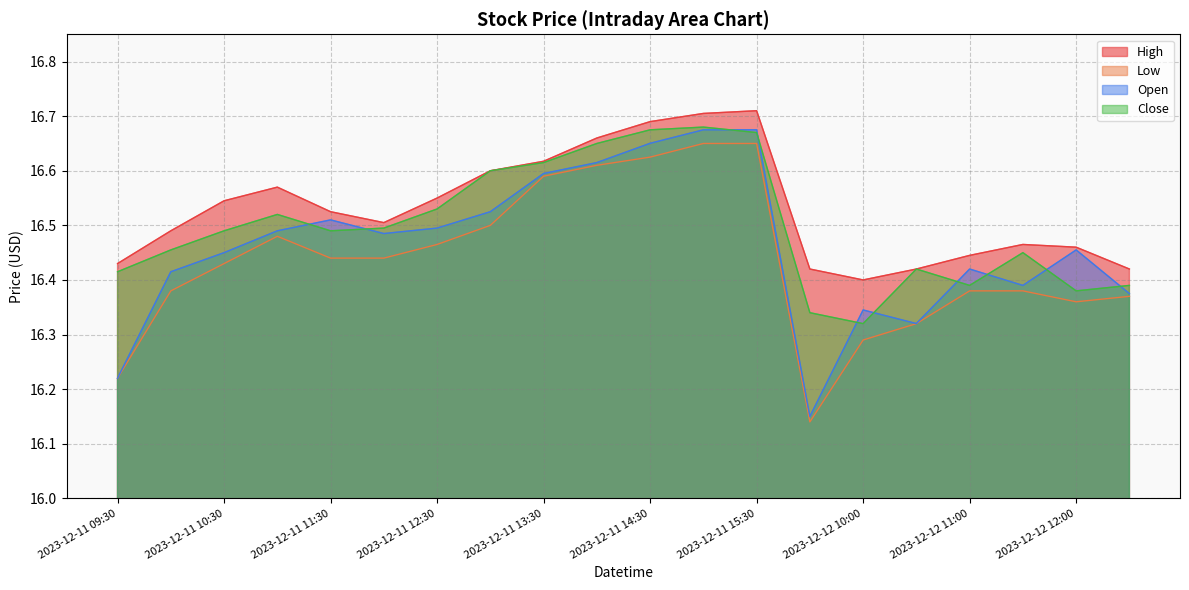

Which label corresponds to the largest value in the chart?

2023-12-11 15:30